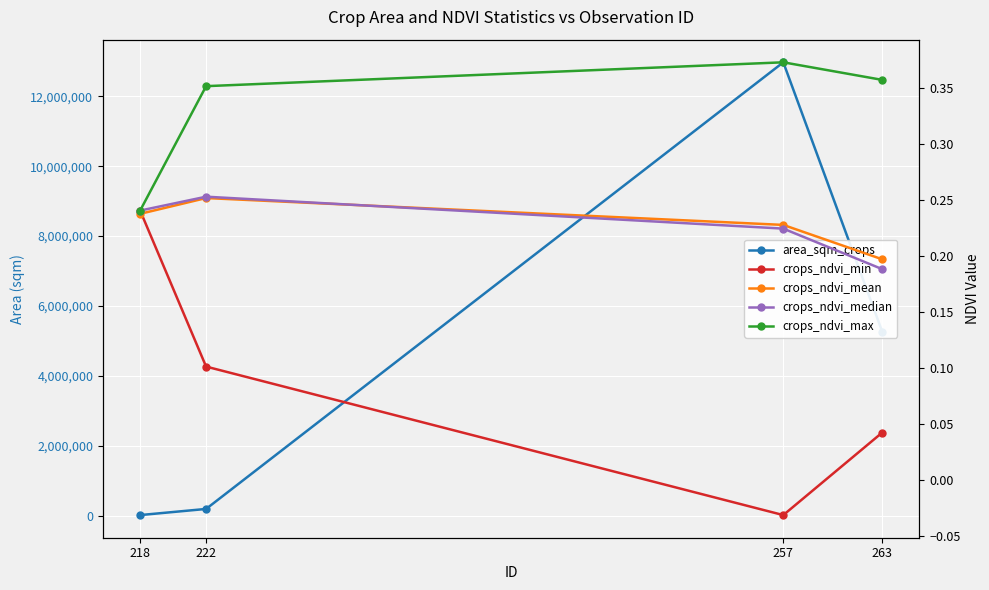

True or false: area_sqm_crops and crops_ndvi_min cross at least once.

False